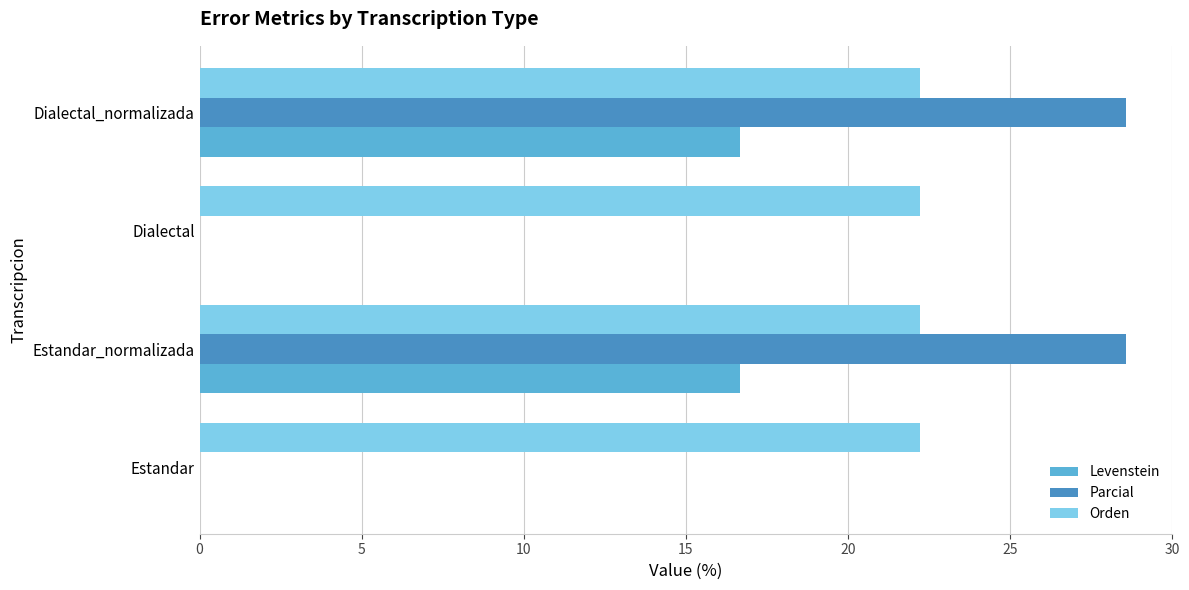

What is the average value of the Orden series?

22.2